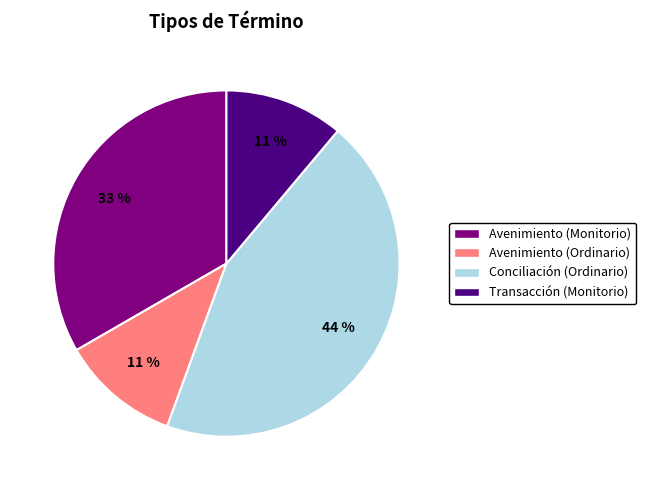

To the nearest percent, what is the difference between the largest and smallest slice percentages?

33%